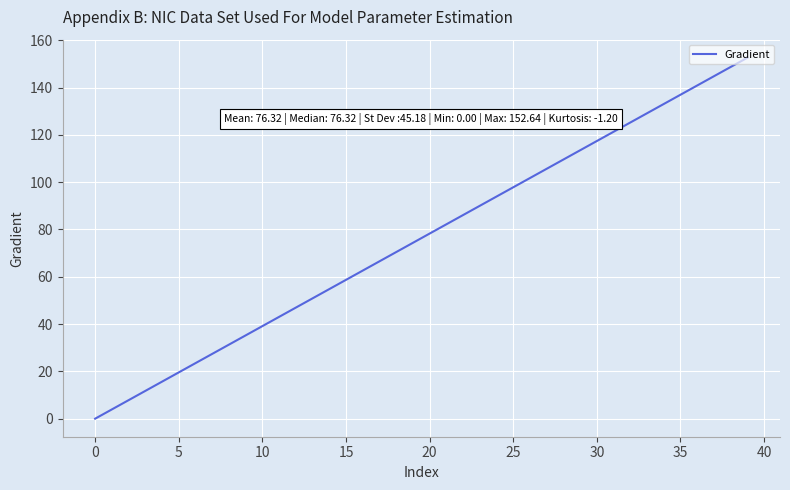

What is the difference between the maximum and minimum values?

152.6